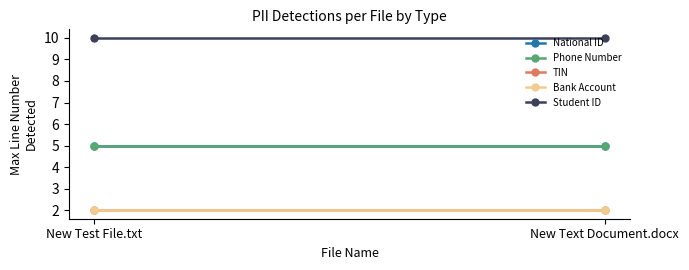

At New Test File.txt, list the series in order from largest to smallest.

Student ID, National ID, Phone Number, TIN, Bank Account